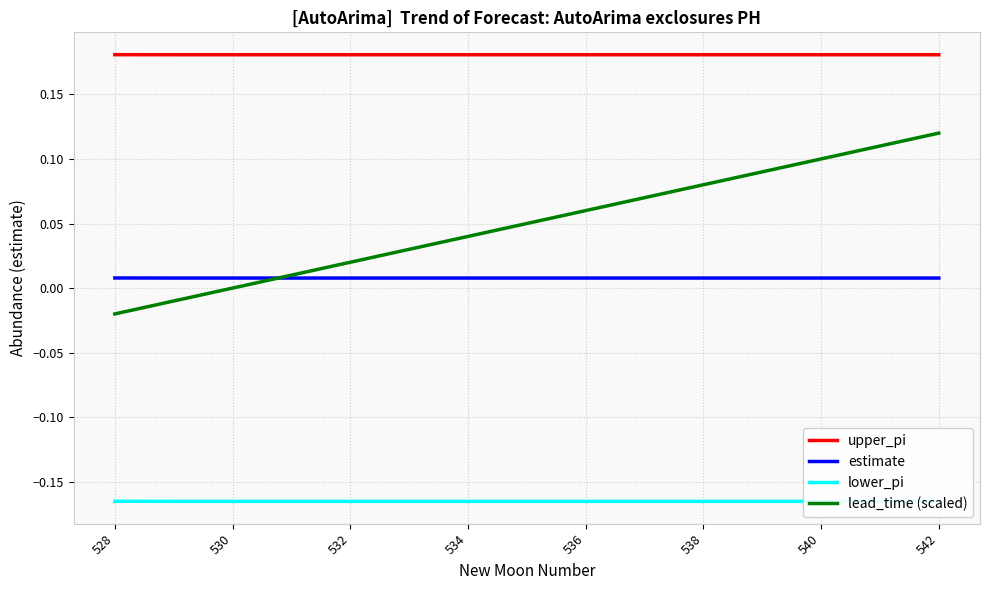

The lead_time (scaled) series shows 0.0 at 540. True or false?

False